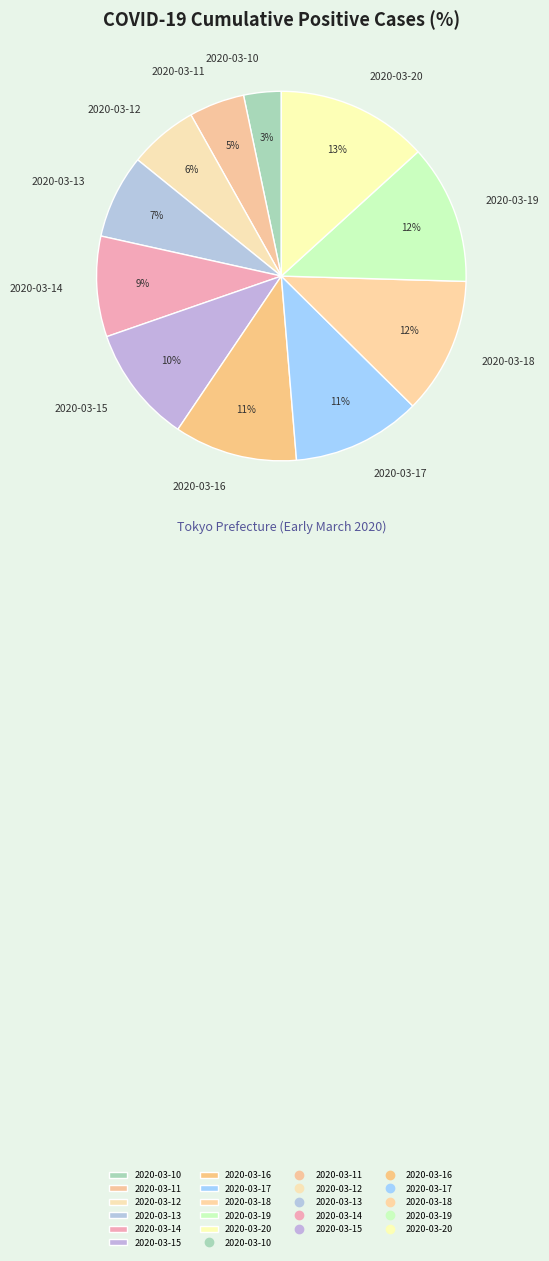

Is the sum of 2020-03-18 and 2020-03-19 greater than half?

No